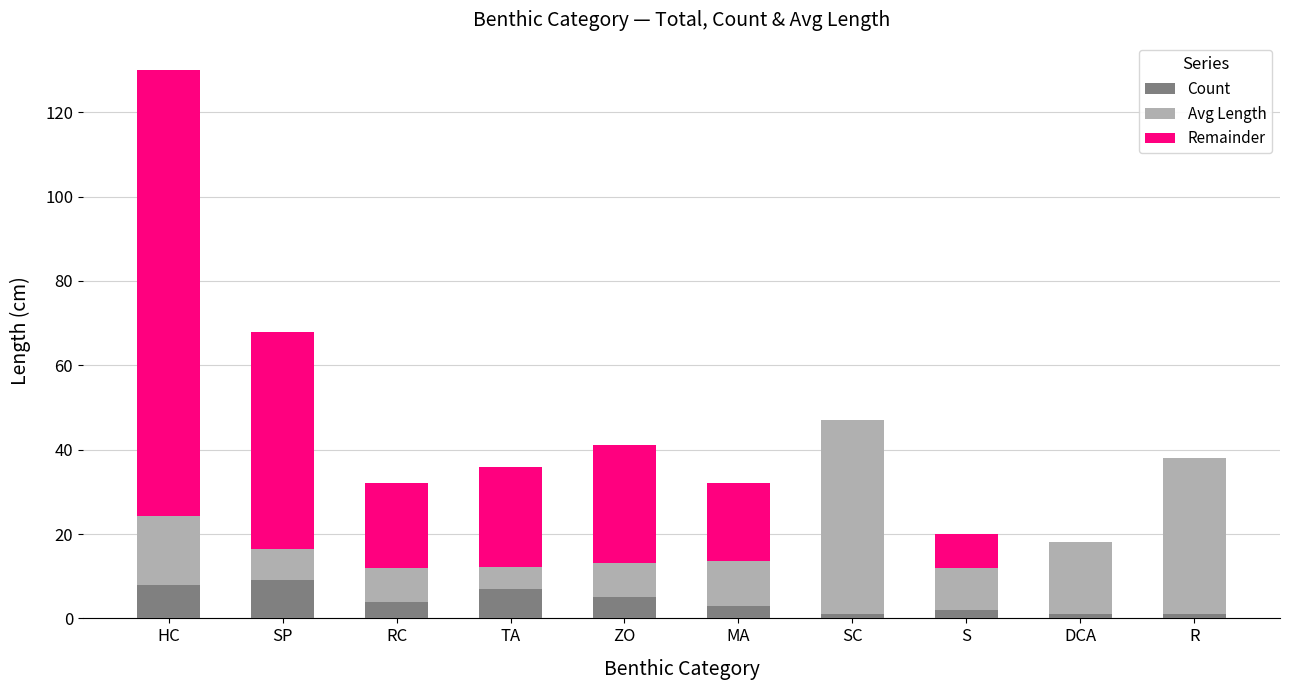

What is the maximum value for Count?

9.0